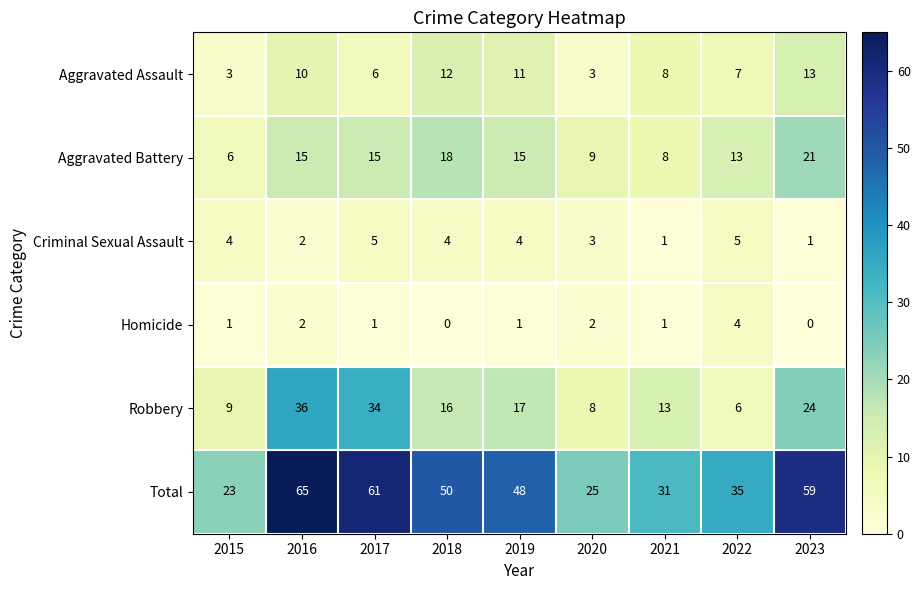

What is the spread (max minus min) of values at 2021?

30